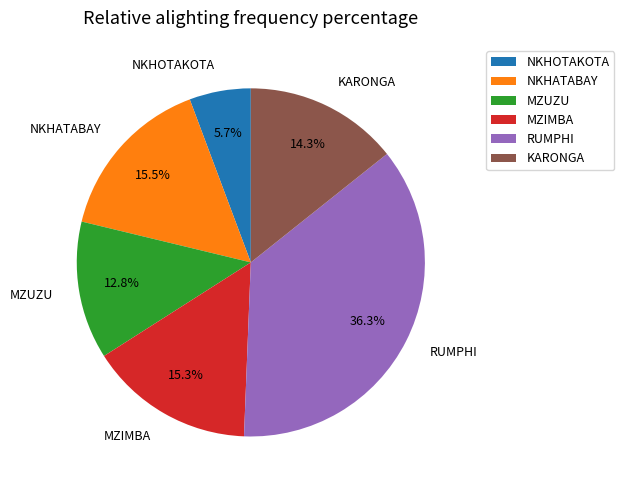

Combined, do NKHATABAY and KARONGA account for over 50%?

No